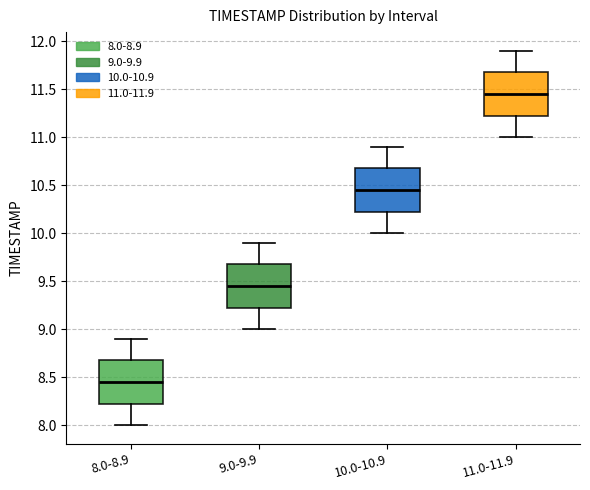

Where does the lower whisker of the box for 10.0-10.9 end on the y-axis? The values are not printed on the chart, so give them approximately, as read against the axis.

10.00